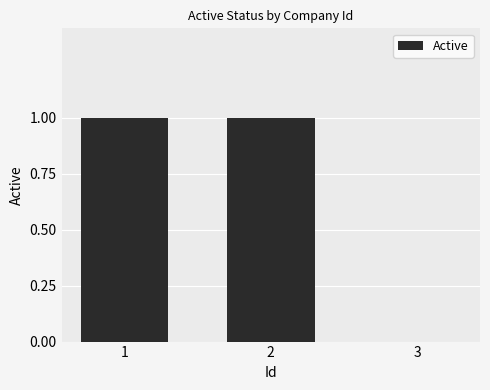

Are the bars grouped side by side (vs. stacked)?

No